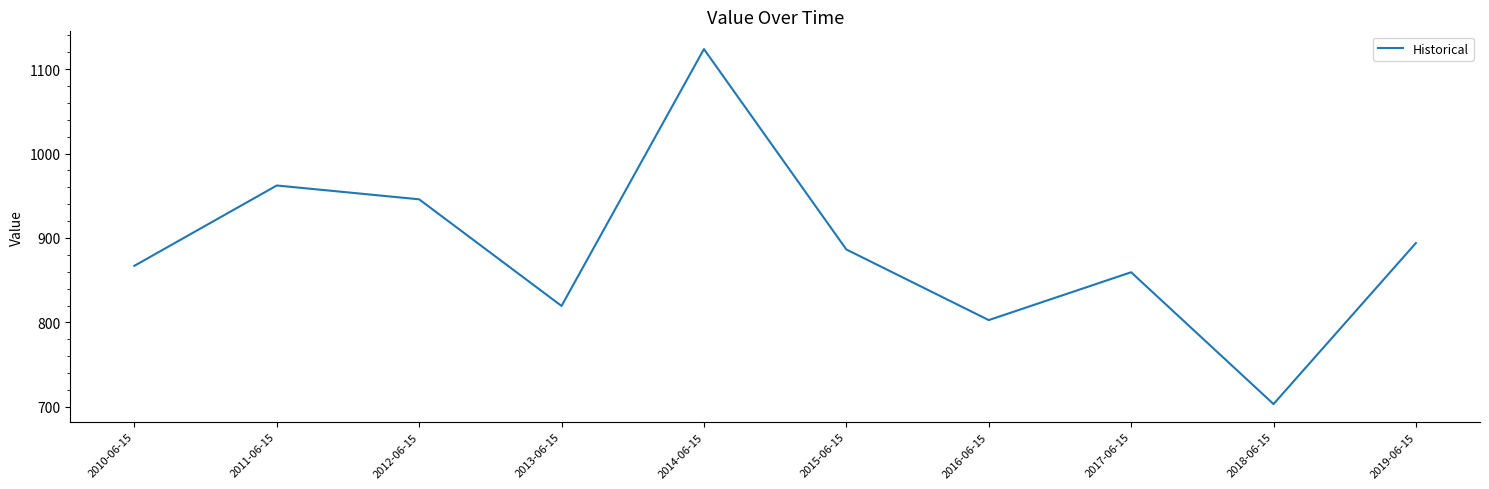

At which category does the chart reach its peak across all series?

2014-06-15